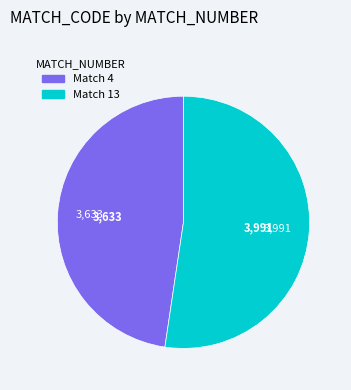

Is there a majority slice in this chart?

Yes